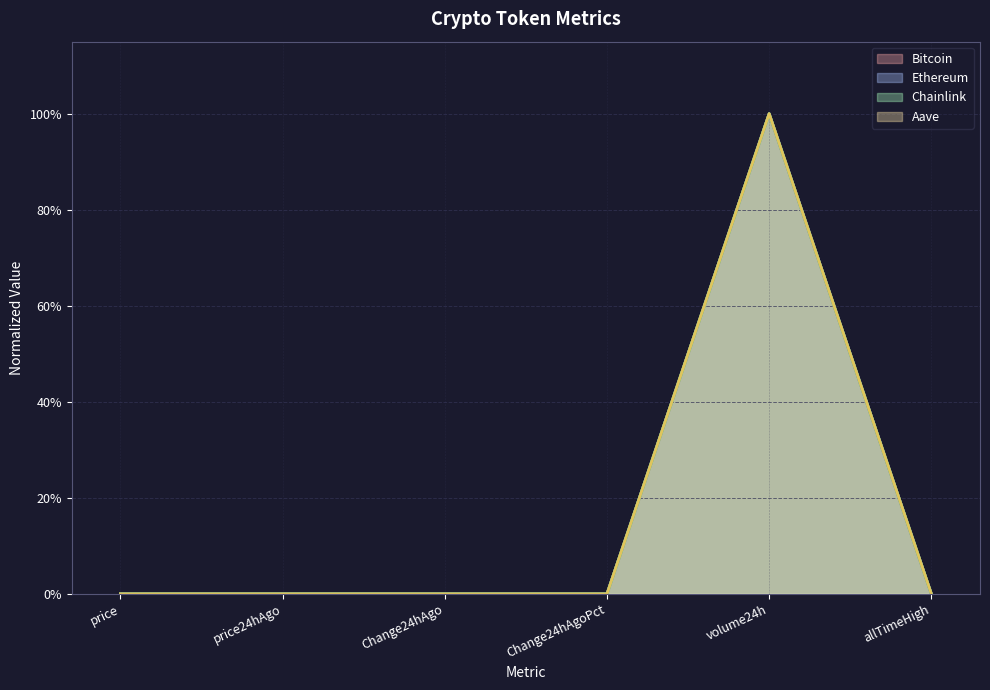

Rank the series by their maximum value, from highest to lowest.

Bitcoin, Ethereum, Chainlink, Aave